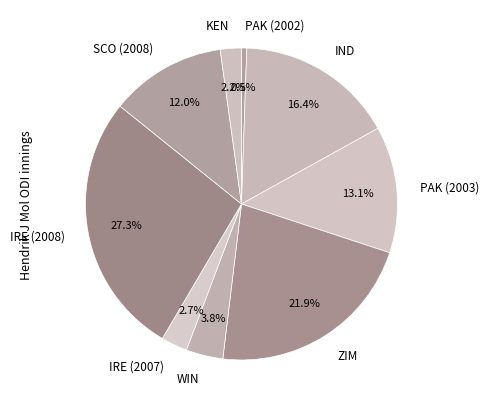

What is the ratio of the value at PAK (2003) to the value at IRE (2008)?

0.5